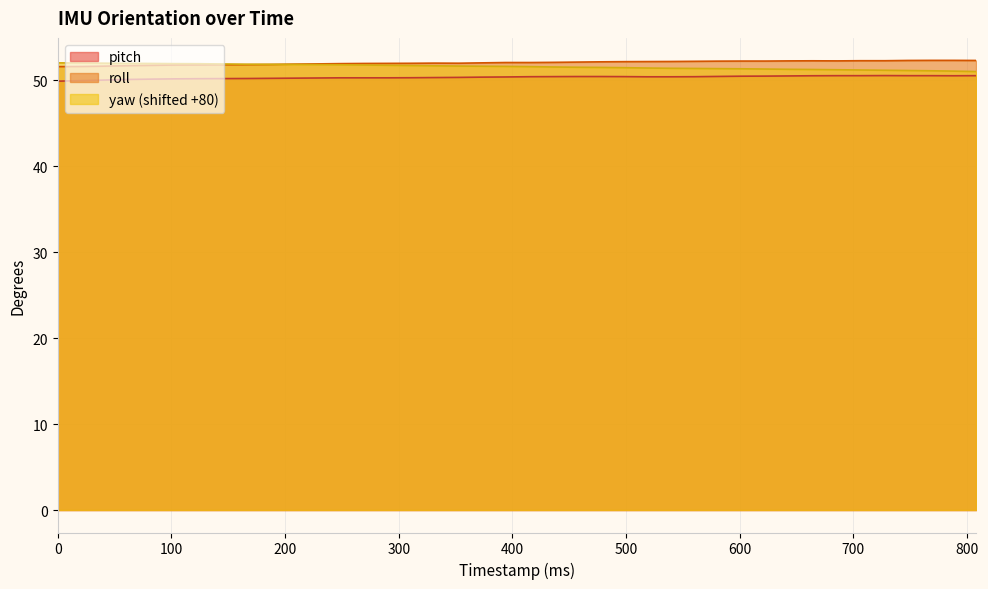

How many values in the pitch series exceed 50?

38